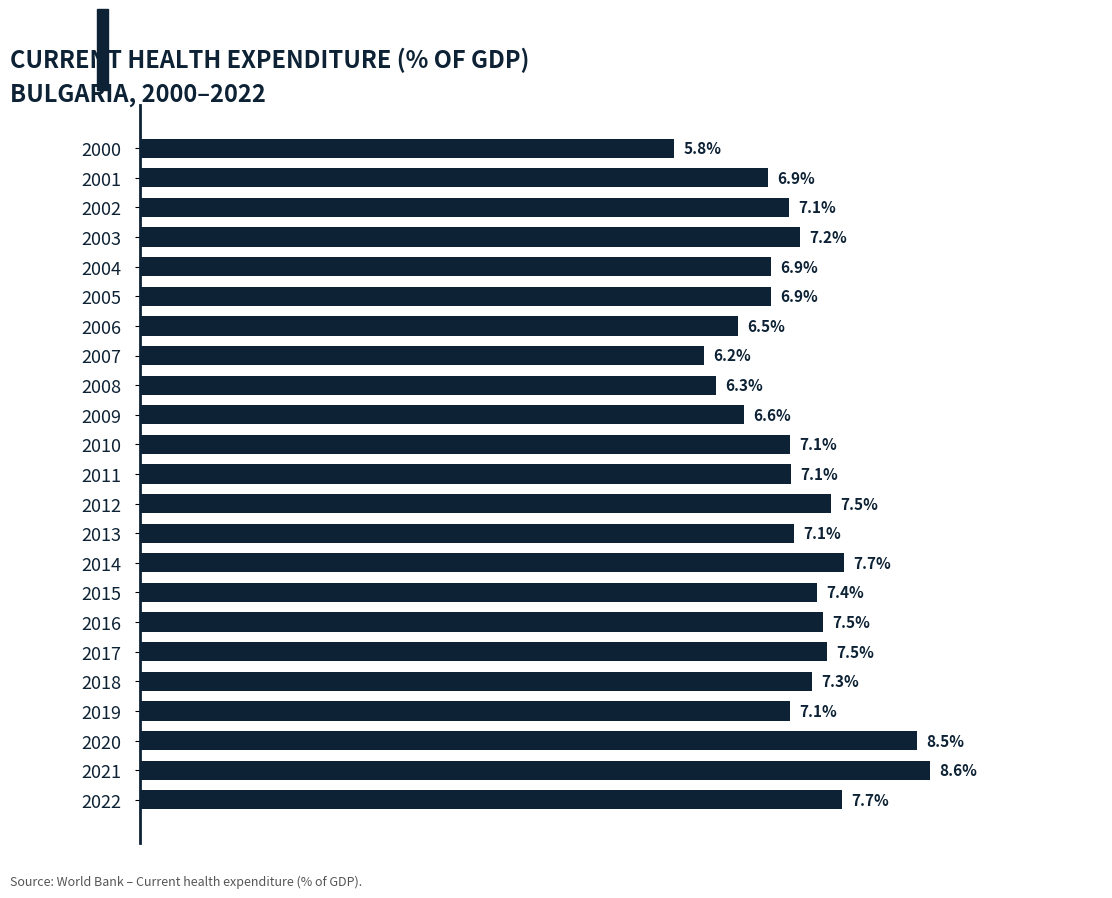

Rank the categories by value from highest to lowest.

2021, 2020, 2014, 2022, 2012, 2017, 2016, 2015, 2018, 2003, 2013, 2011, 2010, 2019, 2002, 2004, 2005, 2001, 2009, 2006, 2008, 2007, 2000